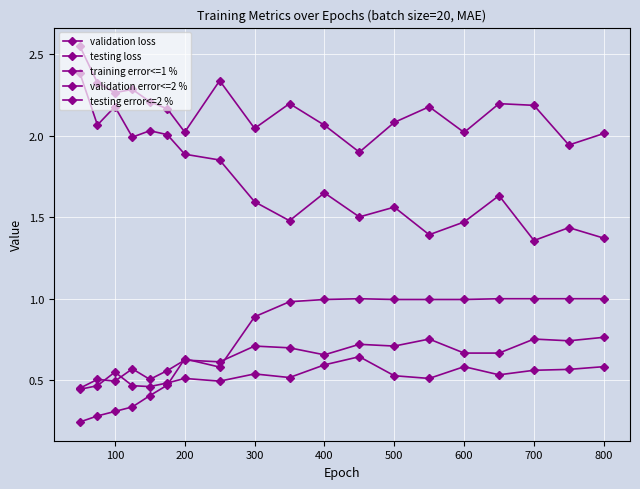

Does the chart have visible grid lines?

Yes